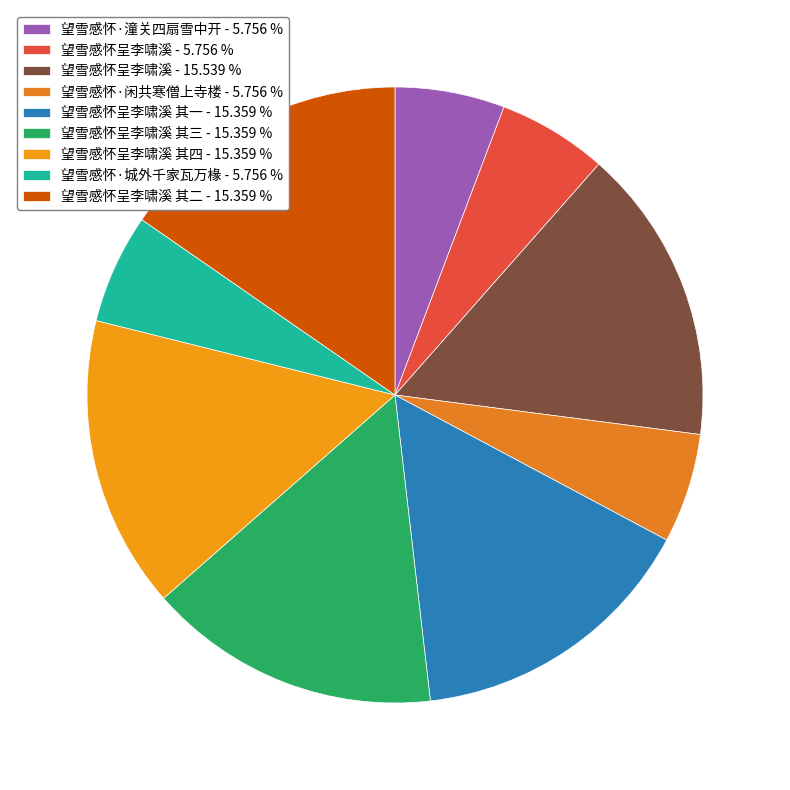

Is there any slice that represents more than half of the pie?

No